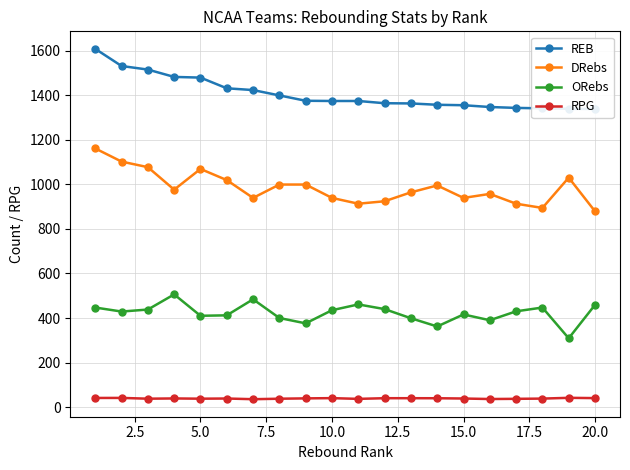

How many data points in REB are above 1374?

9